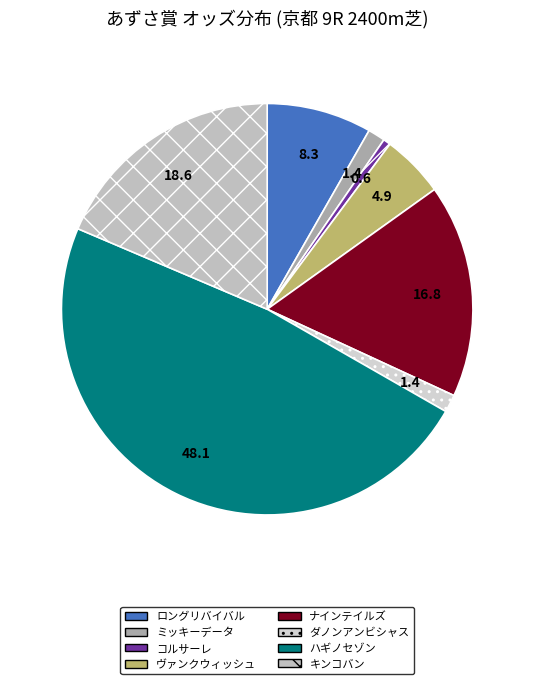

Count the number of slices in the pie.

8